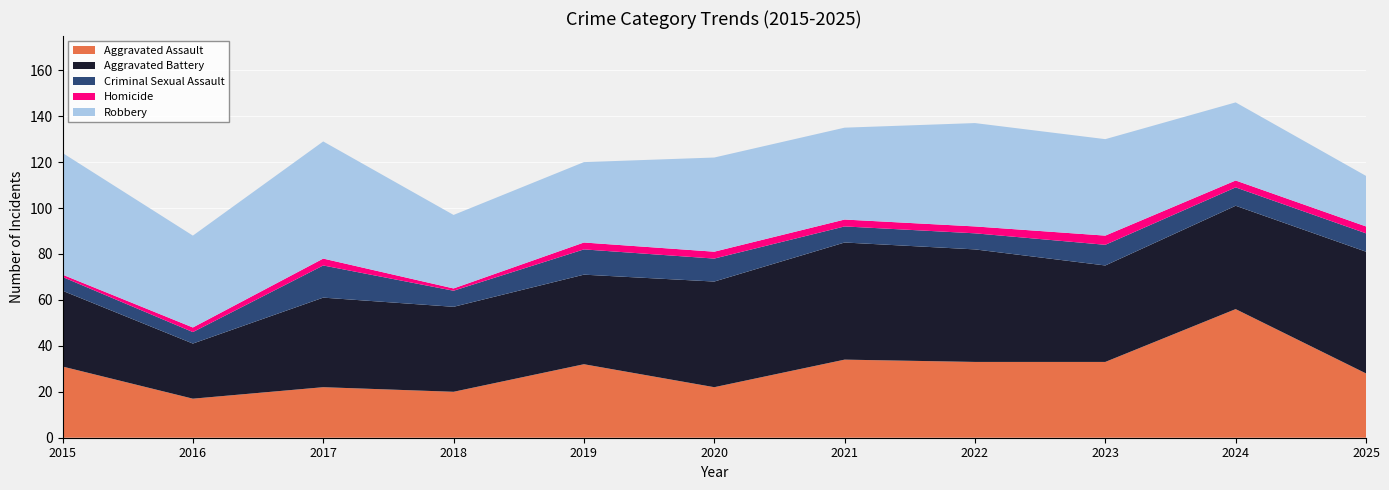

Reading left to right, extract all data points from this chart.

Aggravated Assault: 2015=31	2016=17	2017=22	2018=20	2019=32	2020=22	2021=34	2022=33	2023=33	2024=56	2025=28
Aggravated Battery: 2015=33	2016=24	2017=39	2018=37	2019=39	2020=46	2021=51	2022=49	2023=42	2024=45	2025=53
Criminal Sexual Assault: 2015=6	2016=5	2017=14	2018=7	2019=11	2020=10	2021=7	2022=7	2023=9	2024=8	2025=8
Homicide: 2015=1	2016=2	2017=3	2018=1	2019=3	2020=3	2021=3	2022=3	2023=4	2024=3	2025=3
Robbery: 2015=53	2016=40	2017=51	2018=32	2019=35	2020=41	2021=40	2022=45	2023=42	2024=34	2025=22